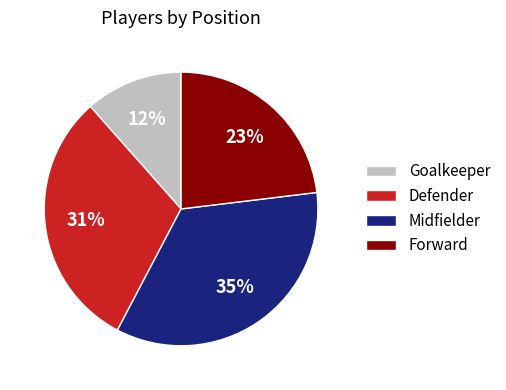

Which slice is the largest?

Midfielder